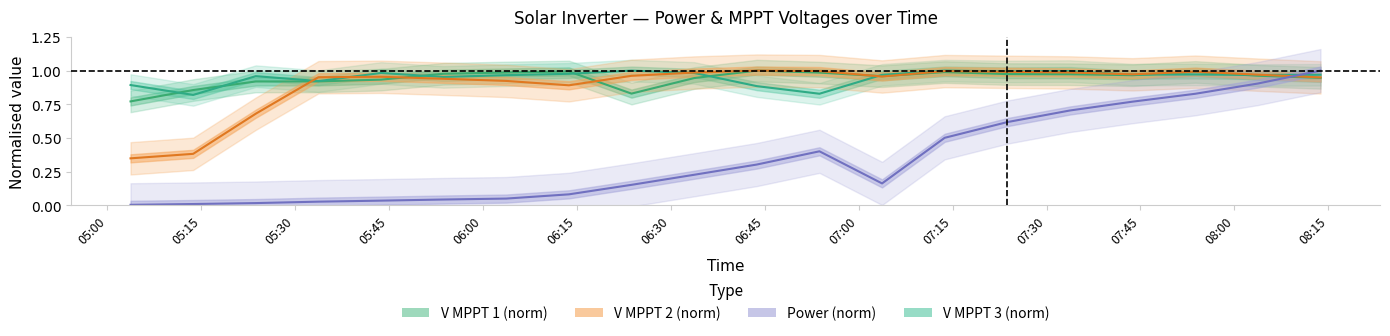

What is the difference between the maximum and minimum values in the V MPPT 1(V) series?

0.2